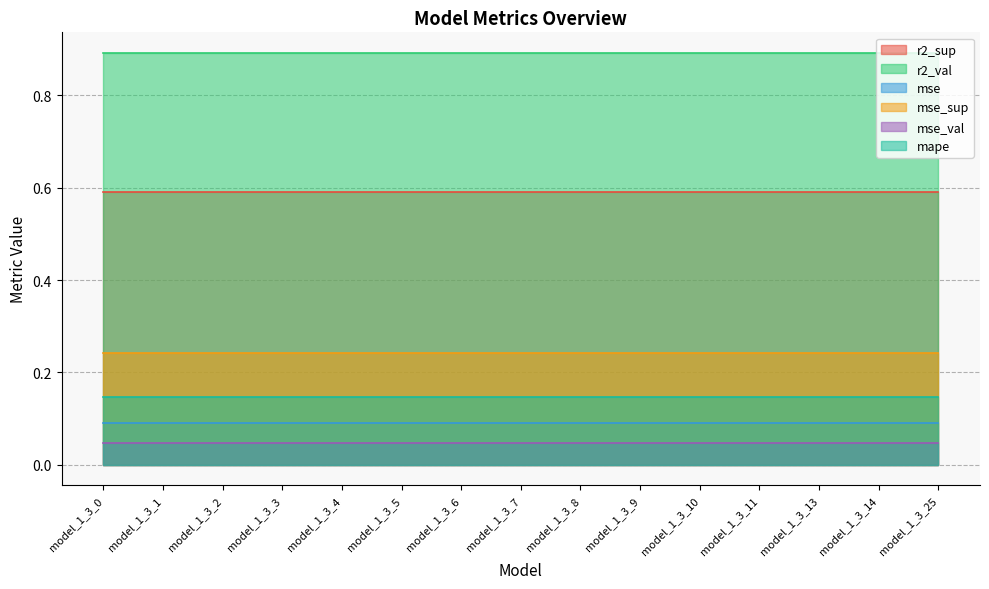

Is it true that mse_sup equals 0.2 at model_1_3_10?

True